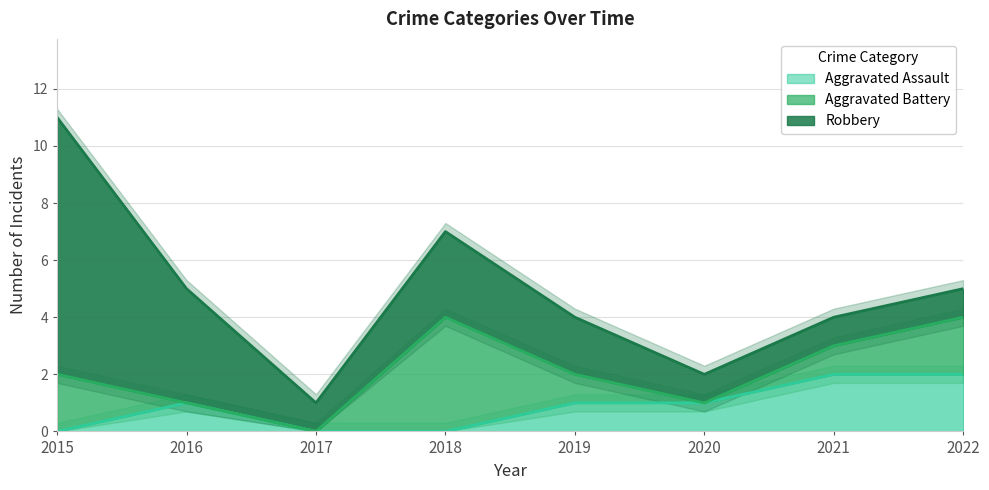

Is it true that Aggravated Assault equals 1 at 2021?

False